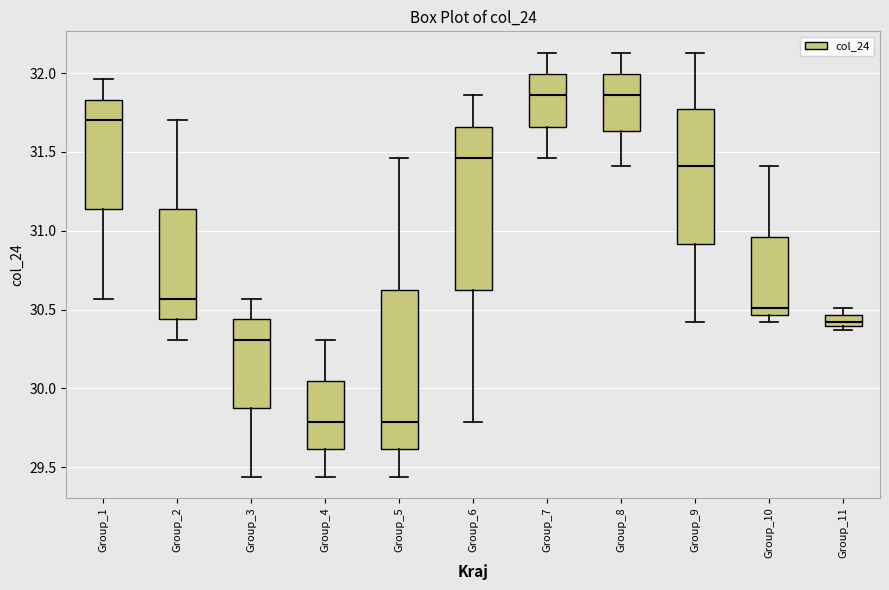

Where does the lower whisker of the box for Group_2 end on the y-axis? The values are not printed on the chart, so give them approximately, as read against the axis.

30.30